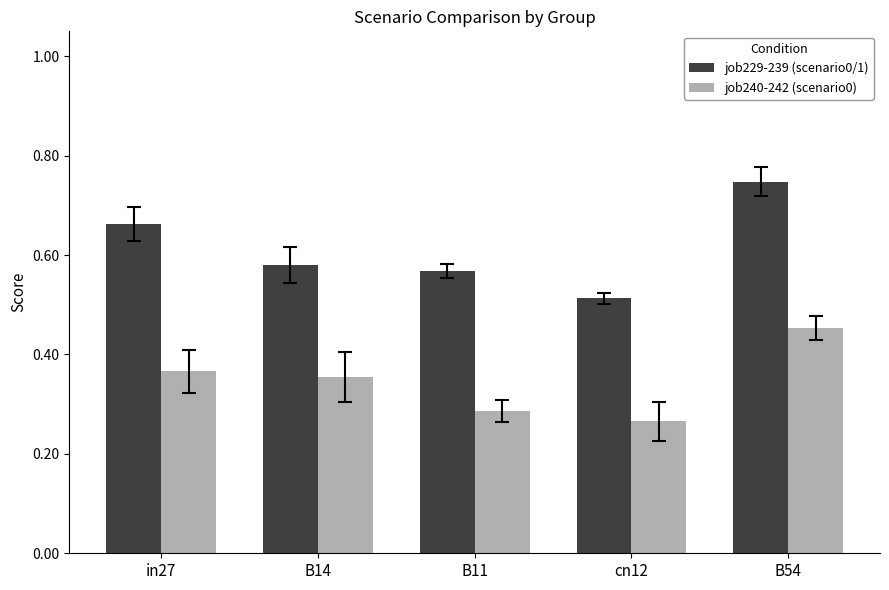

What position from the left is B54?

5